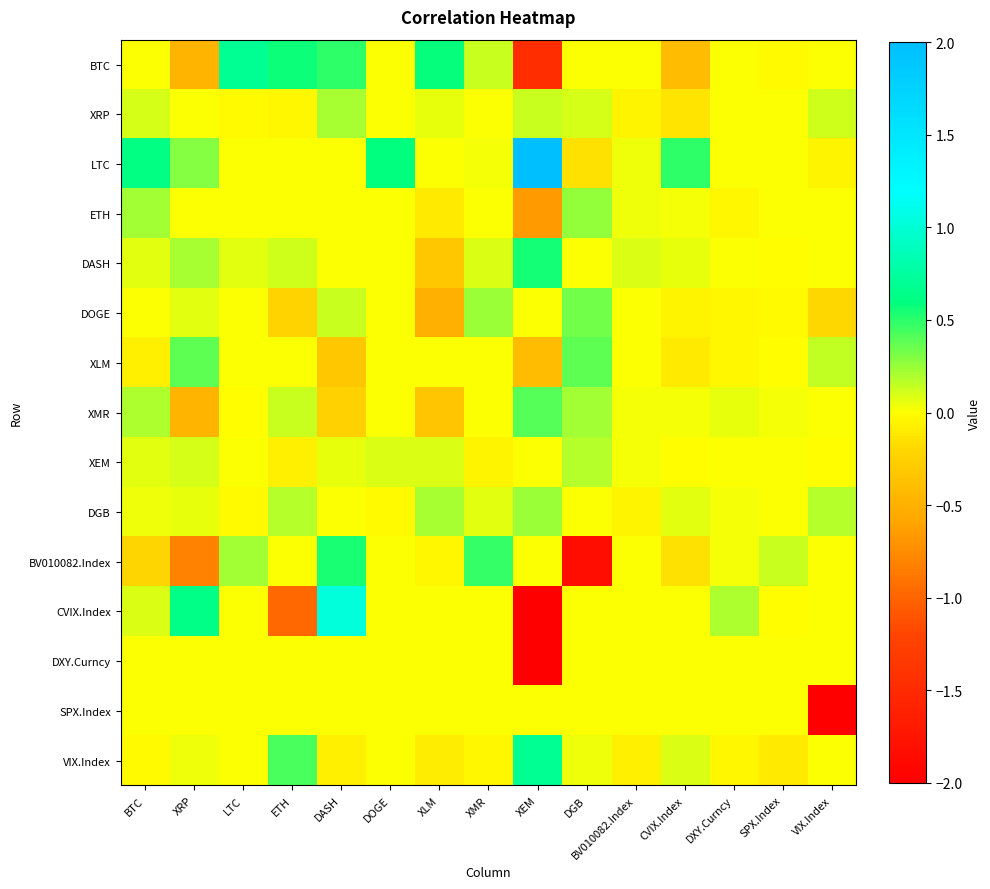

What is the total value across all series at XMR?

0.9